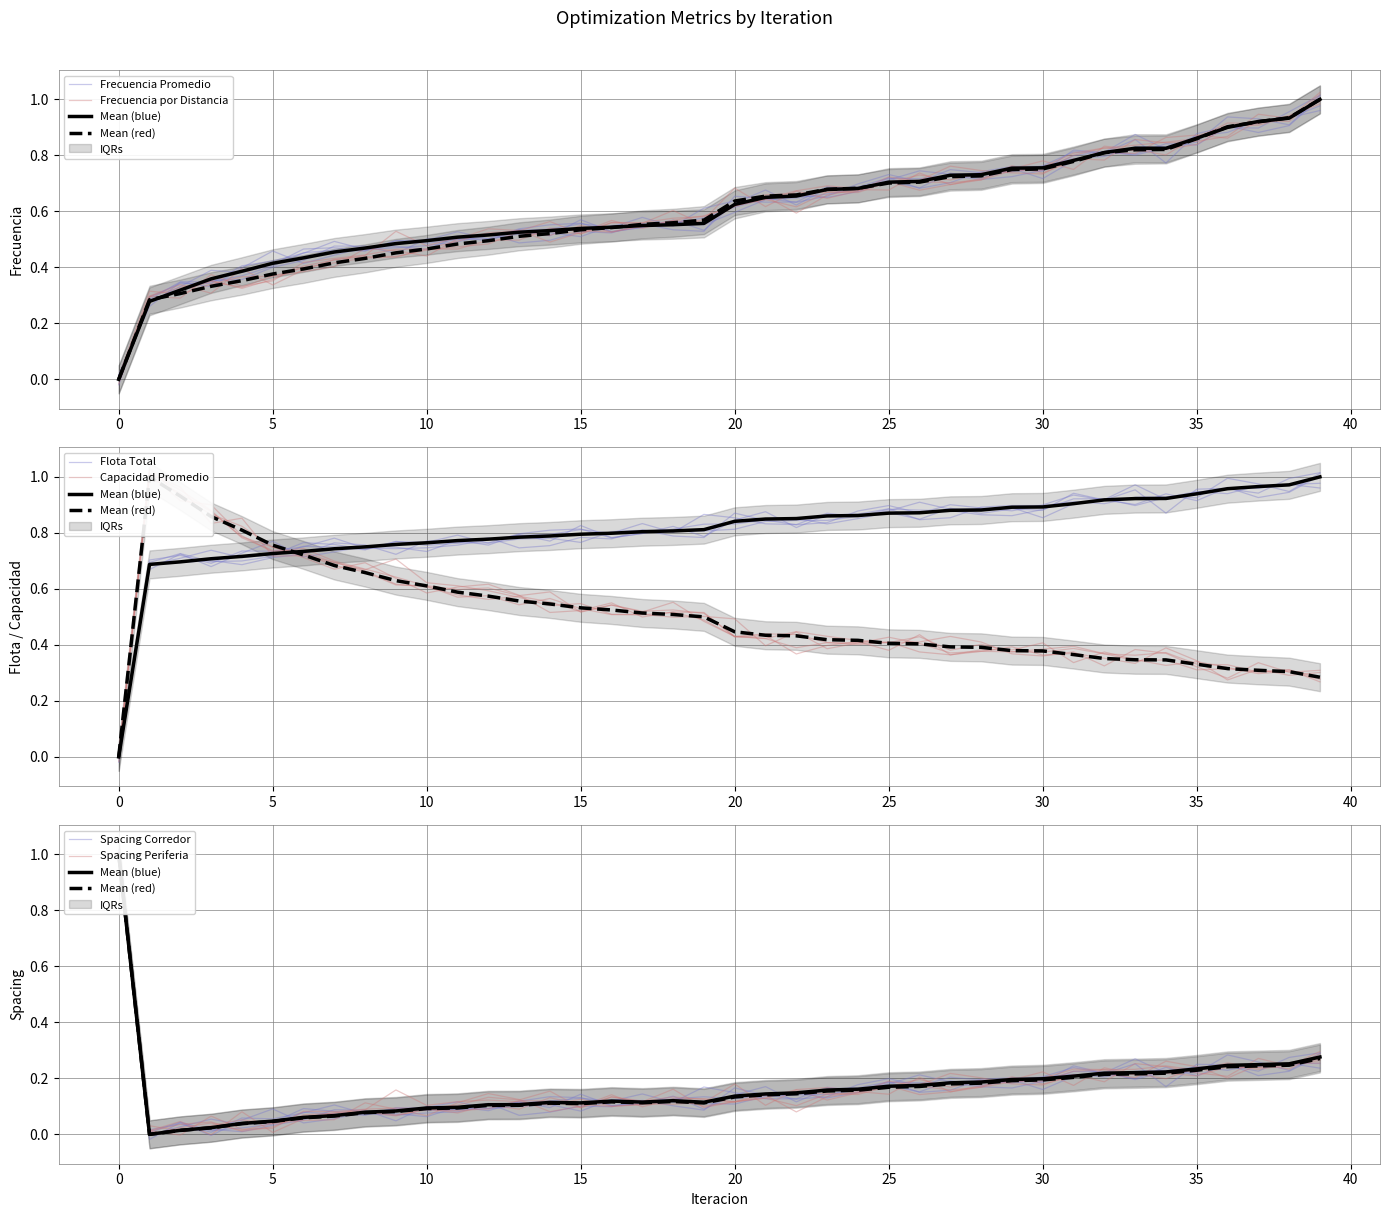

How many lines are shown in the chart?

6